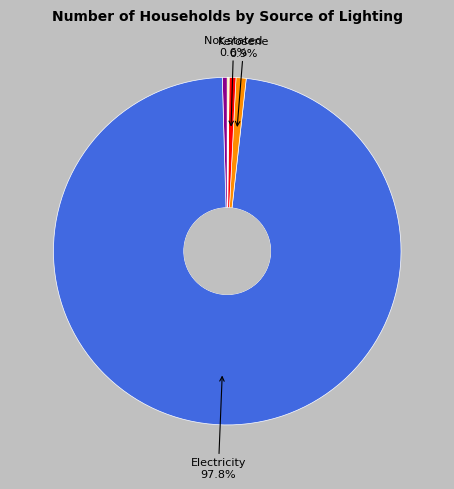

Does any single category account for the majority?

Yes